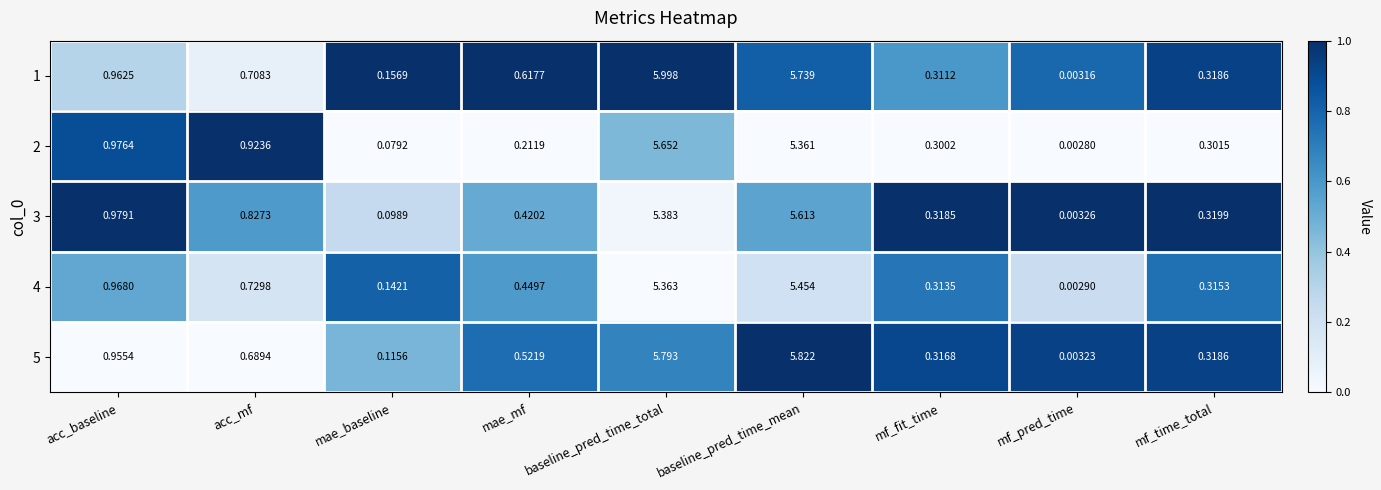

At which category is the sum across all series the highest?

baseline_pred_time_total